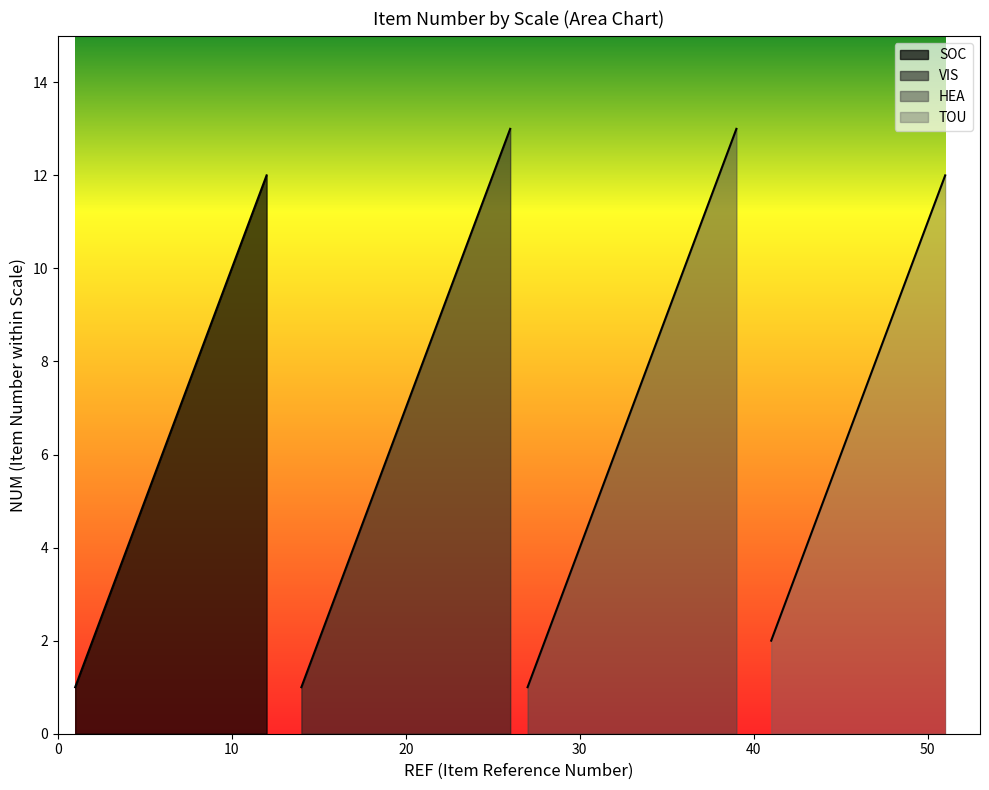

What is the change in value from 17 to 35?

+5